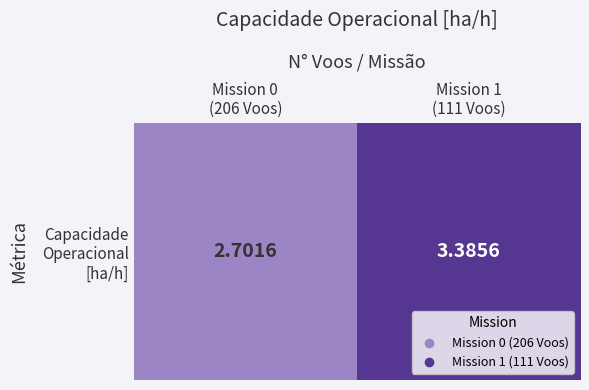

Which has a higher value, Mission 0
(206 Voos) or Mission 1
(111 Voos)?

Mission 1
(111 Voos)